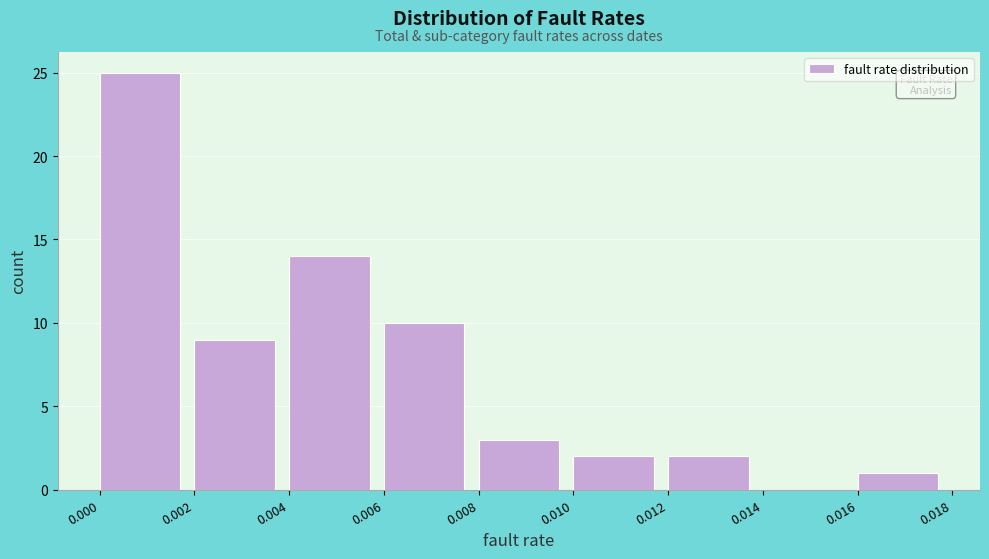

How tall is the bar that spans 0.012 to 0.014 on the x-axis? The values are not printed on the chart, so give them approximately, as read against the axis.

2